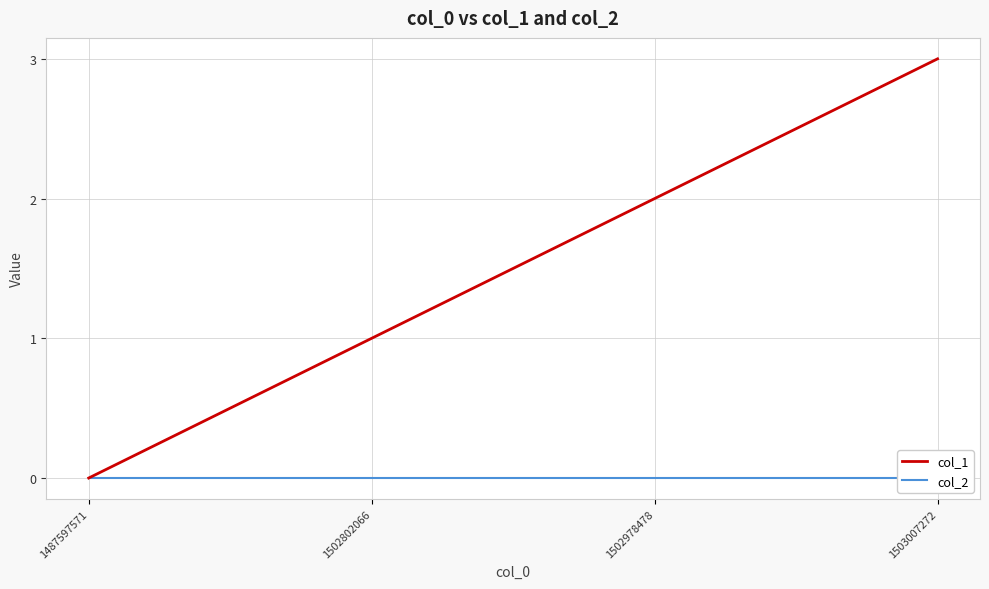

What is the difference between the maximum and second lowest values in the col_1 series?

2